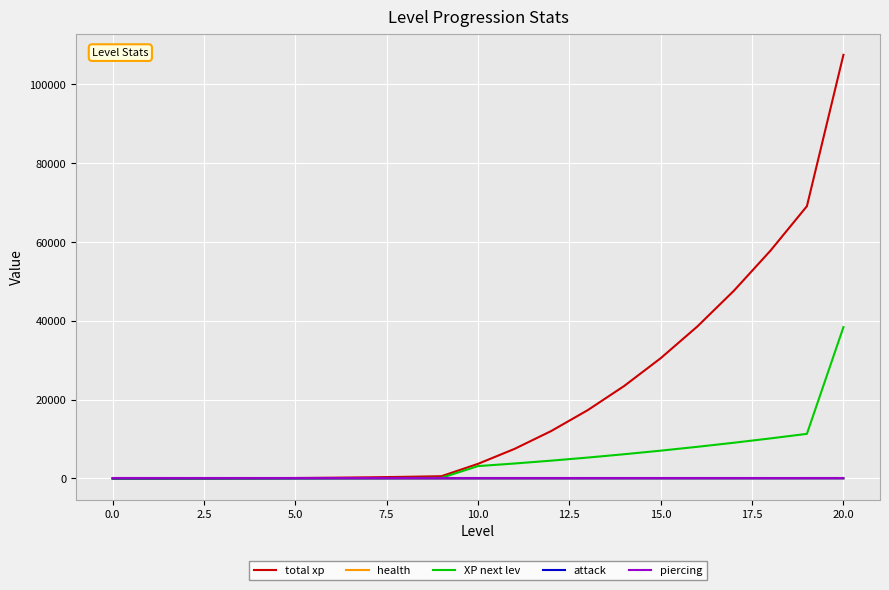

Which series has the largest total across all categories?

total xp